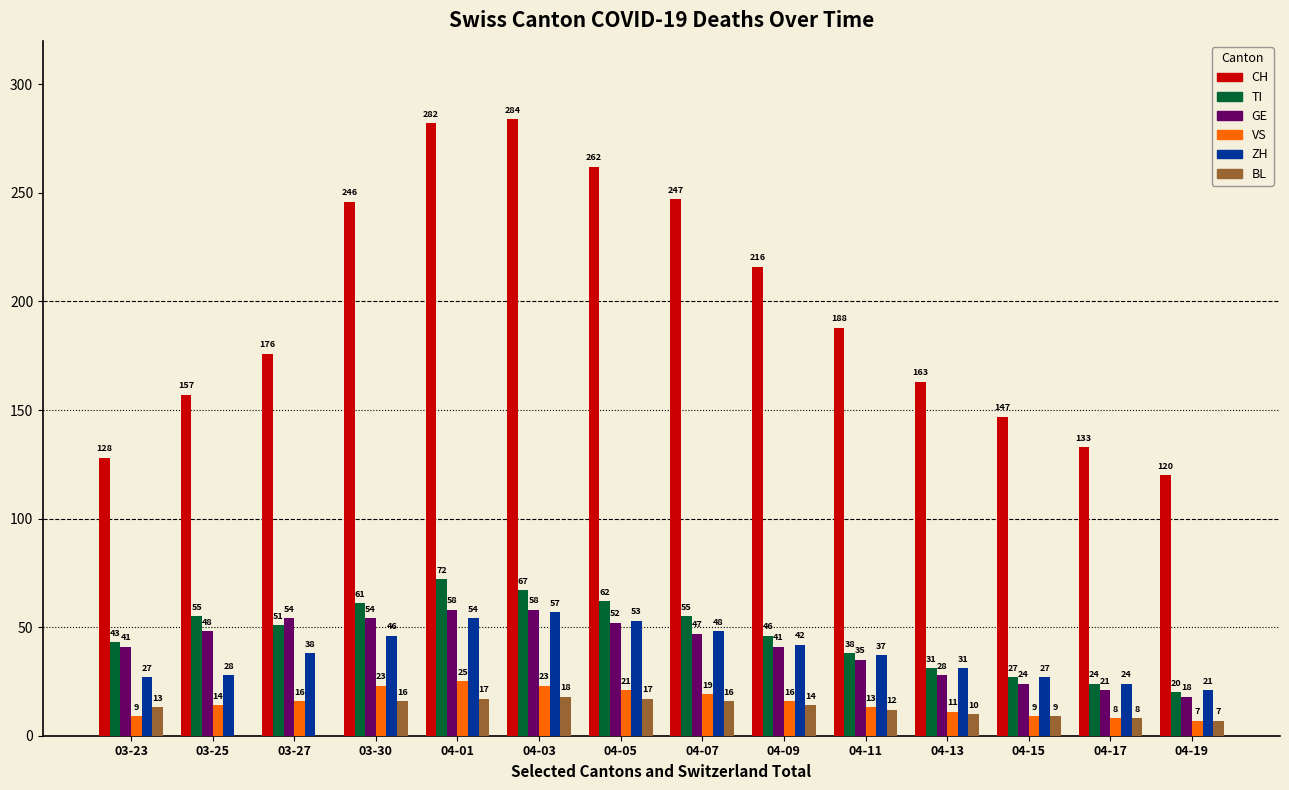

What value does the GE series have at 03-30?

54